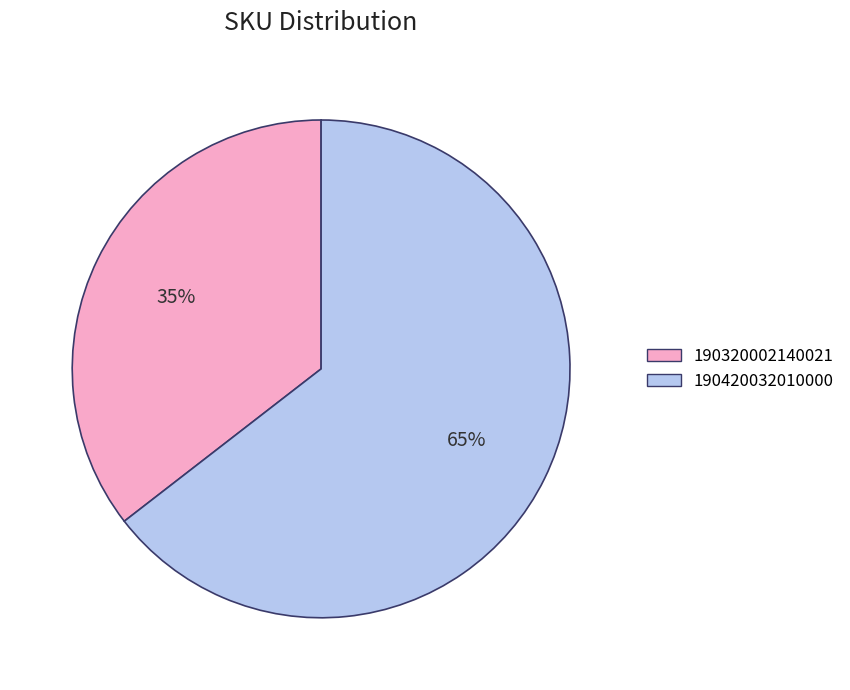

How many slices are in this pie chart?

2